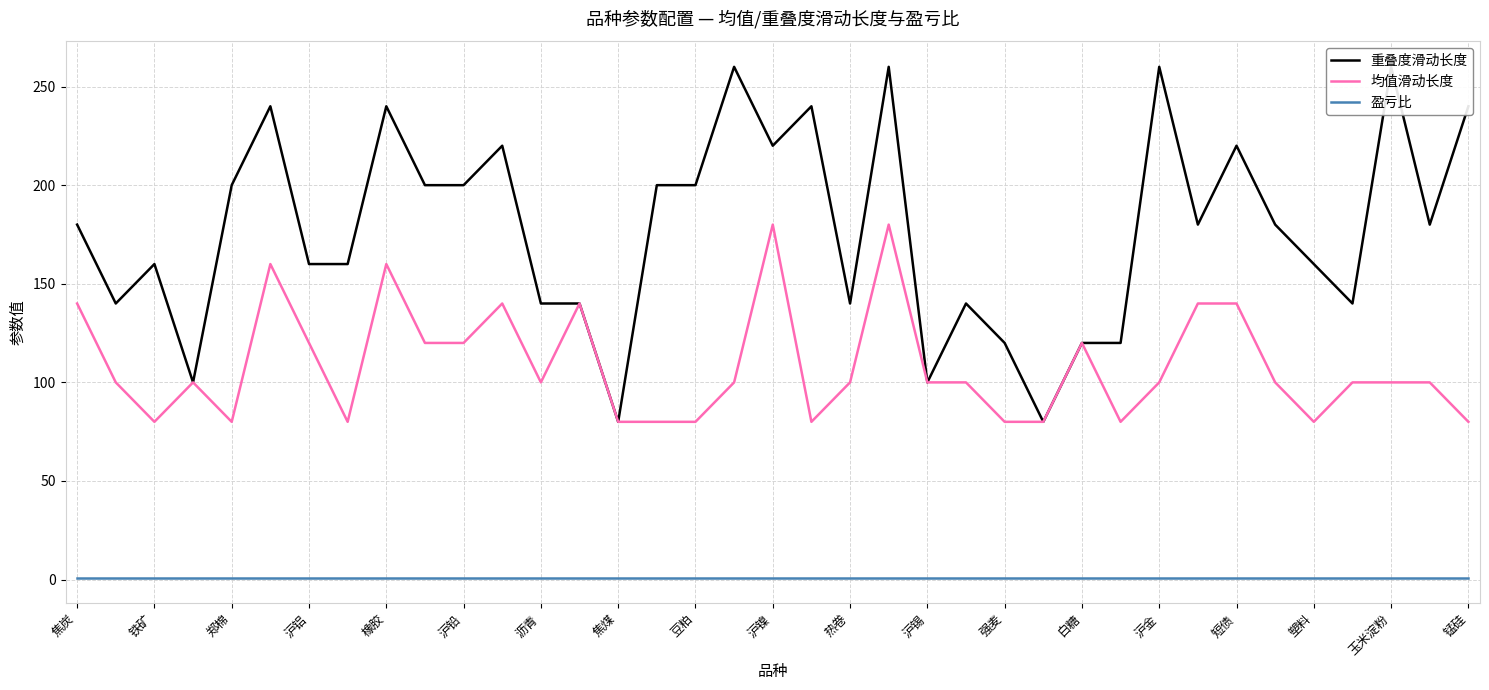

True or false: 均值滑动长度 and 盈亏比 cross at least once.

False